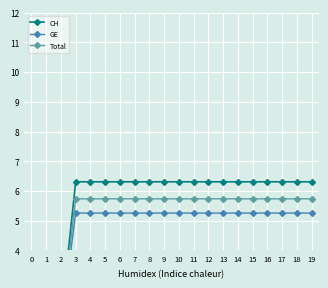

What are all the series names shown in the legend?

CH, GE, Total